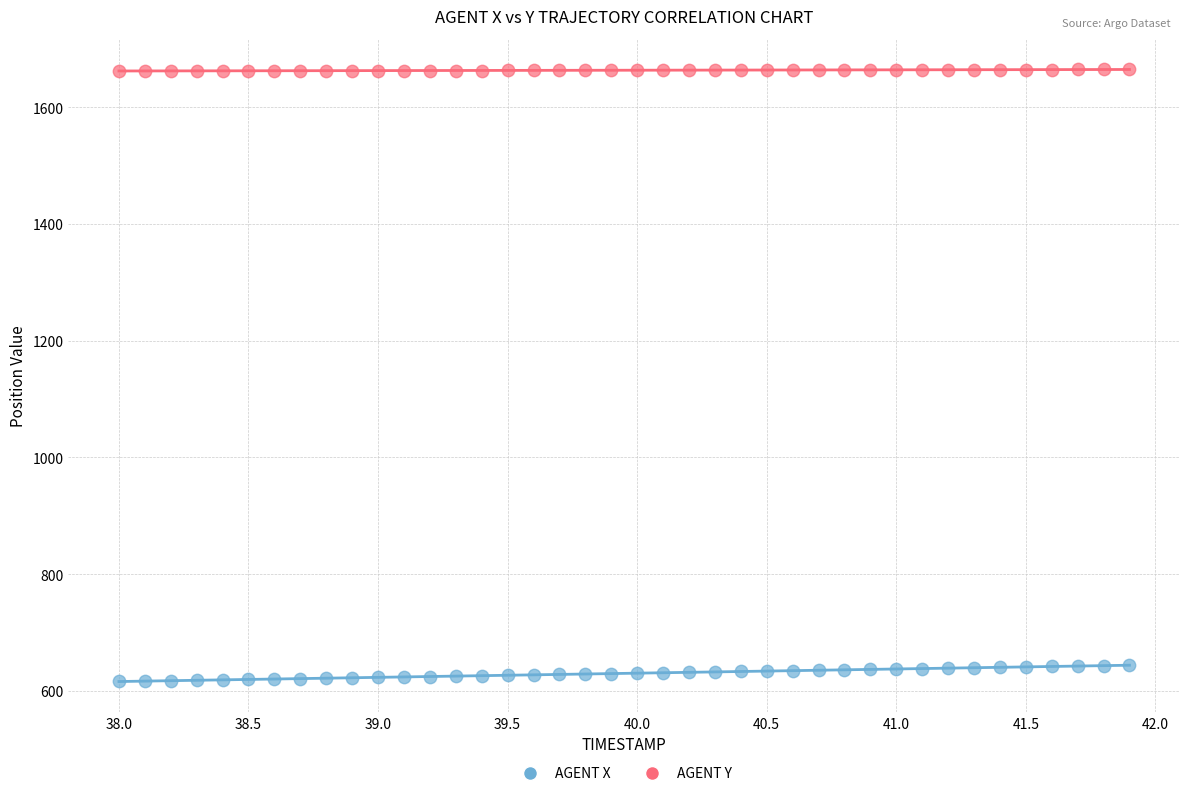

Which series contains the lowest Y value?

AGENT X